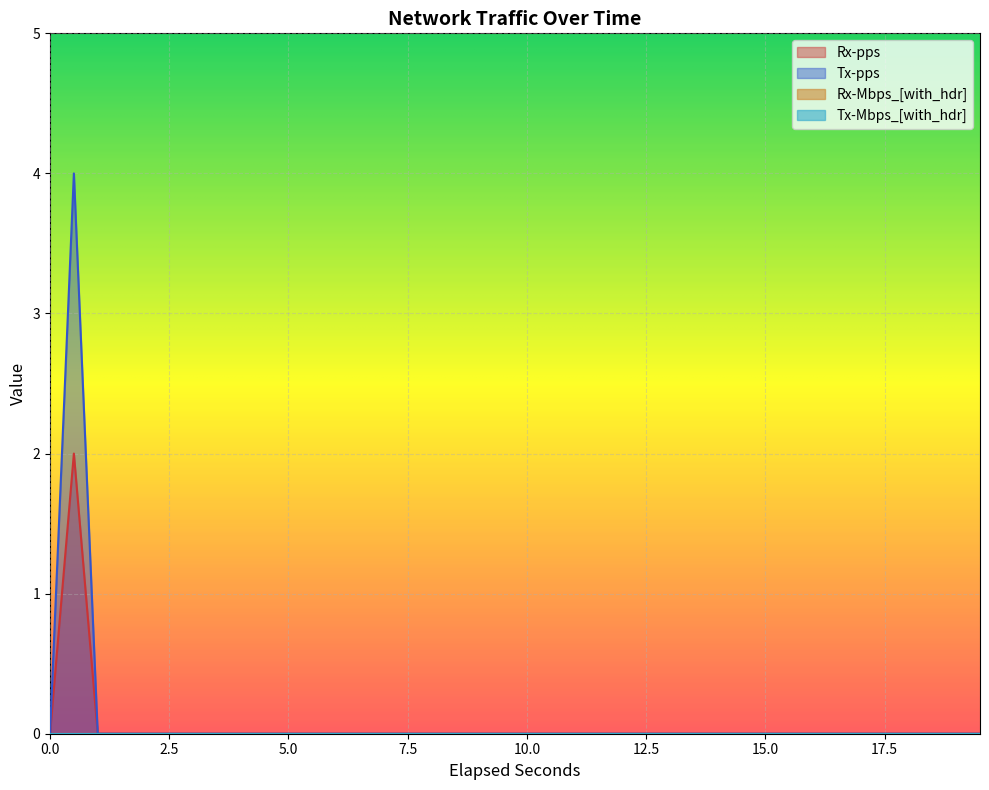

At how many categories does at least one series exceed 3?

1